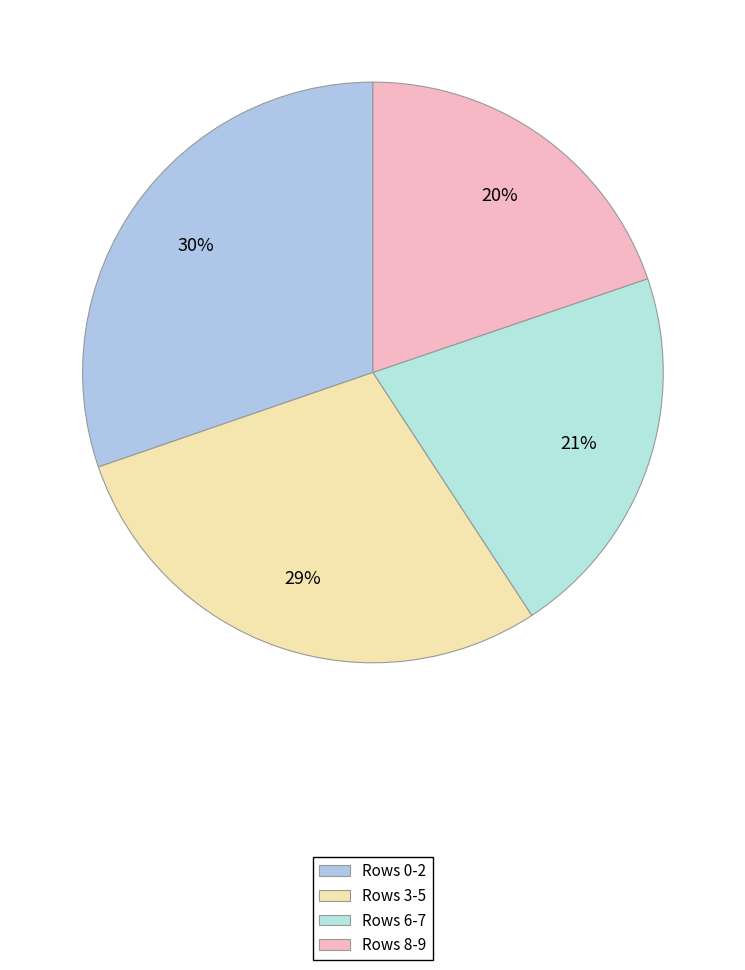

Does any single category account for the majority?

No